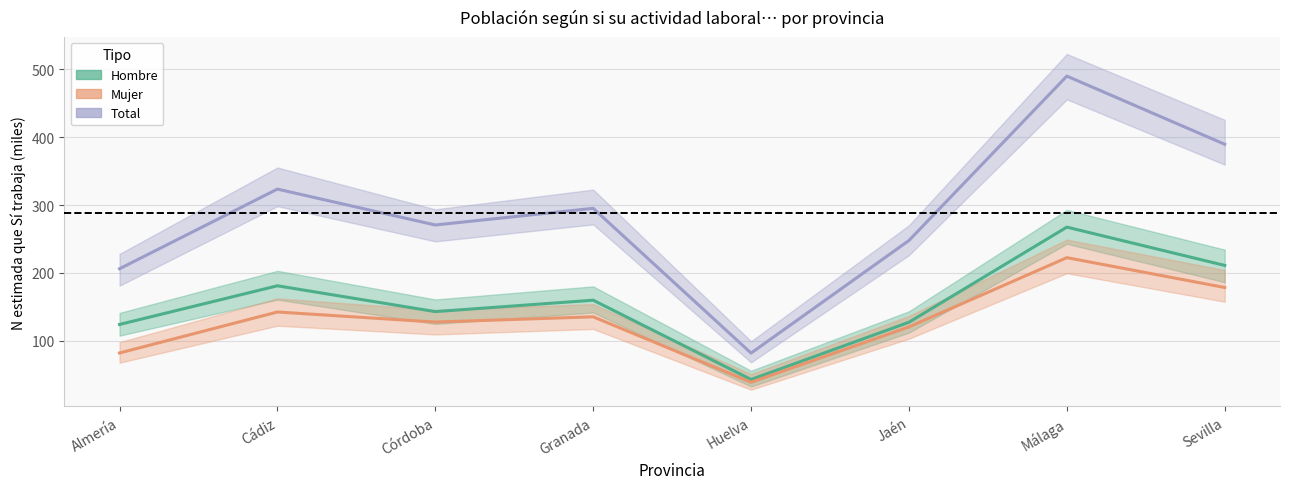

Which category has the lowest value in the Total (estimación) series?

Huelva